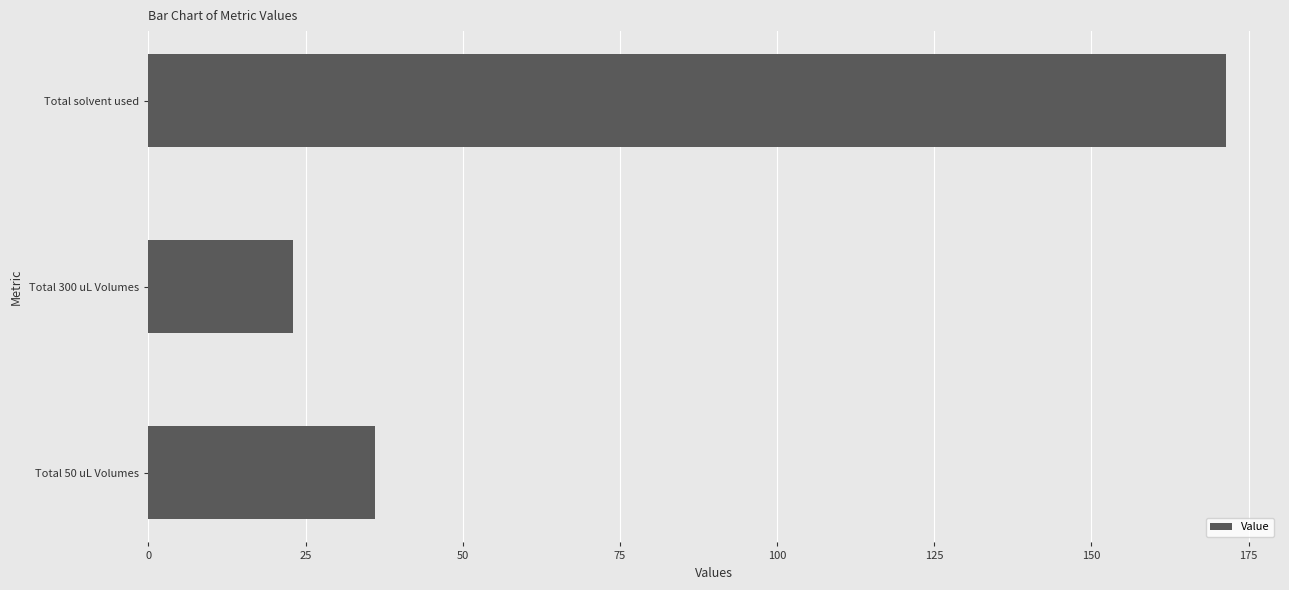

The chart shows a value of 171.4 at Total solvent used. True or false?

True